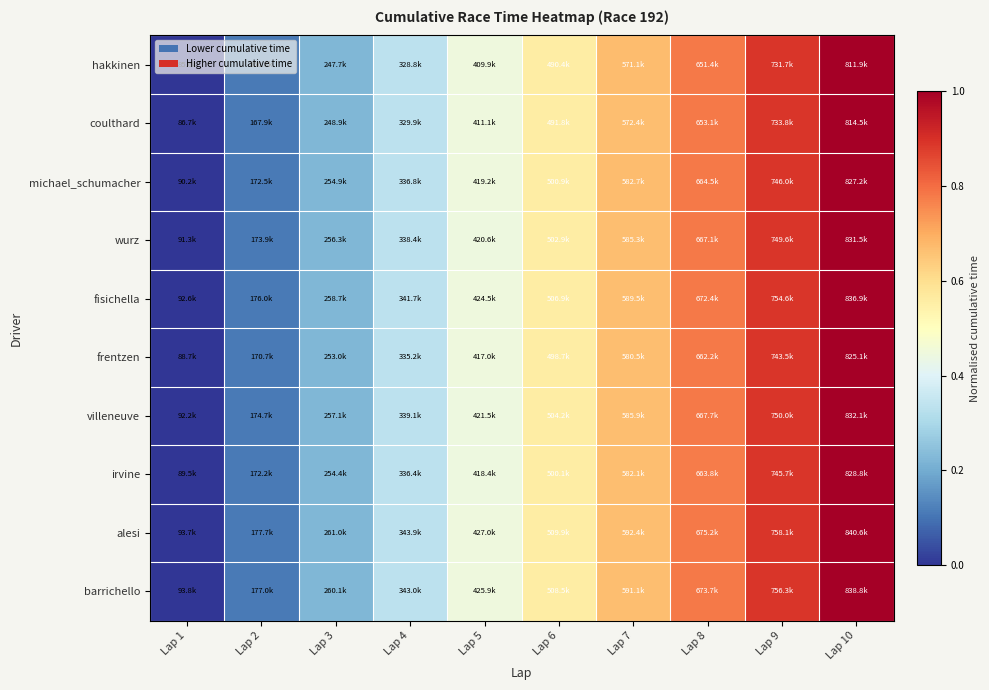

Between Lap 5 and Lap 2, which is larger?

Lap 5